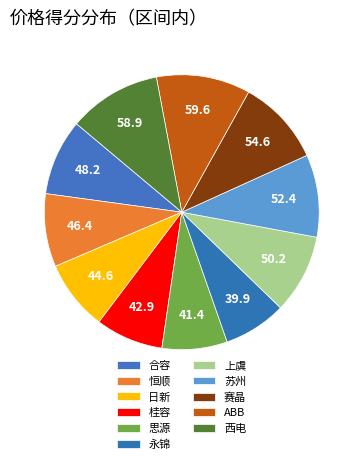

Does any single category account for the majority?

No